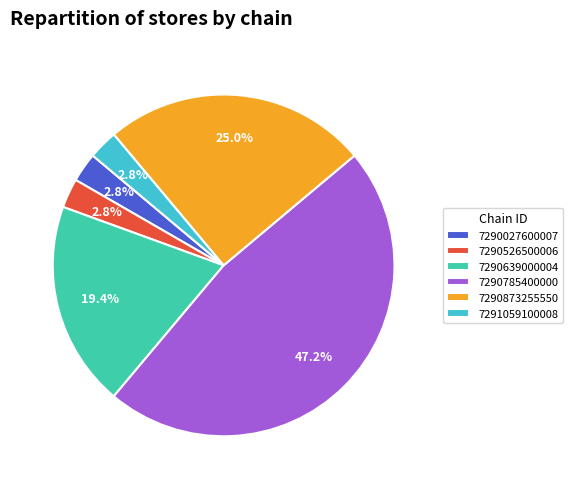

Is there a majority slice in this chart?

No